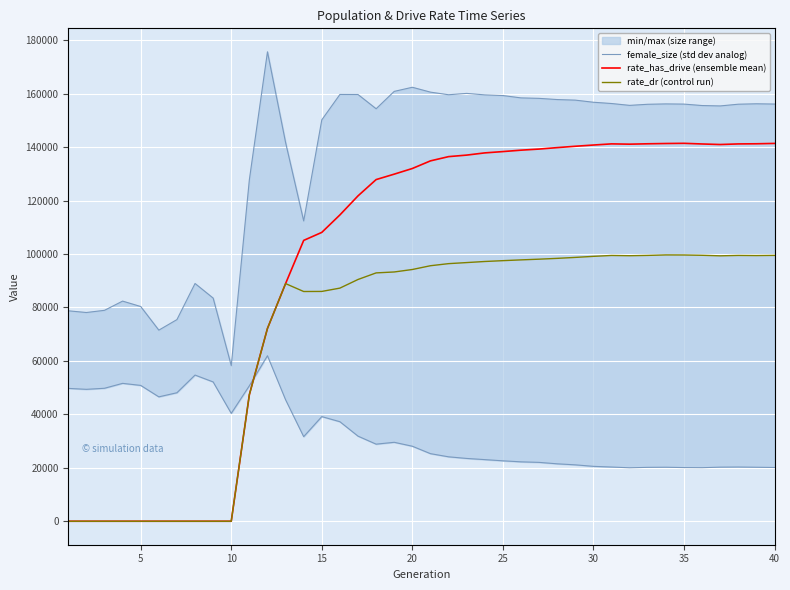

How many interior local valleys does the rate_has_drive (ensemble mean) series have?

2